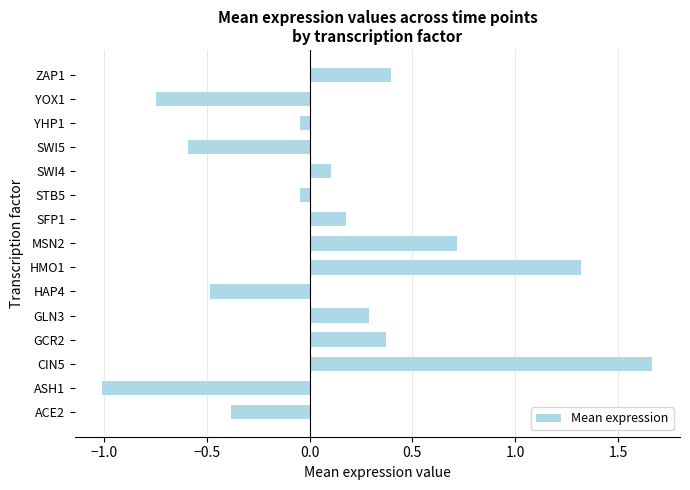

At which category does the chart reach its minimum across all series?

ASH1